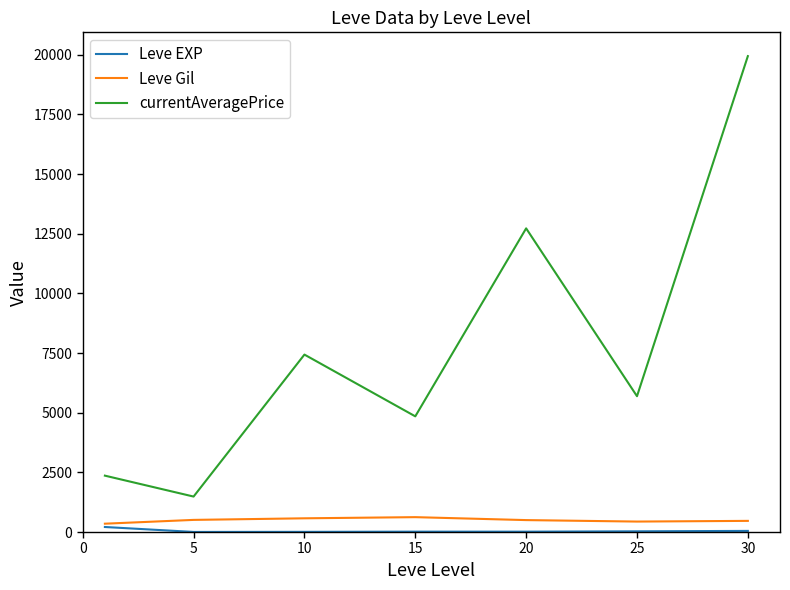

Which series has the largest total across all categories?

currentAveragePrice